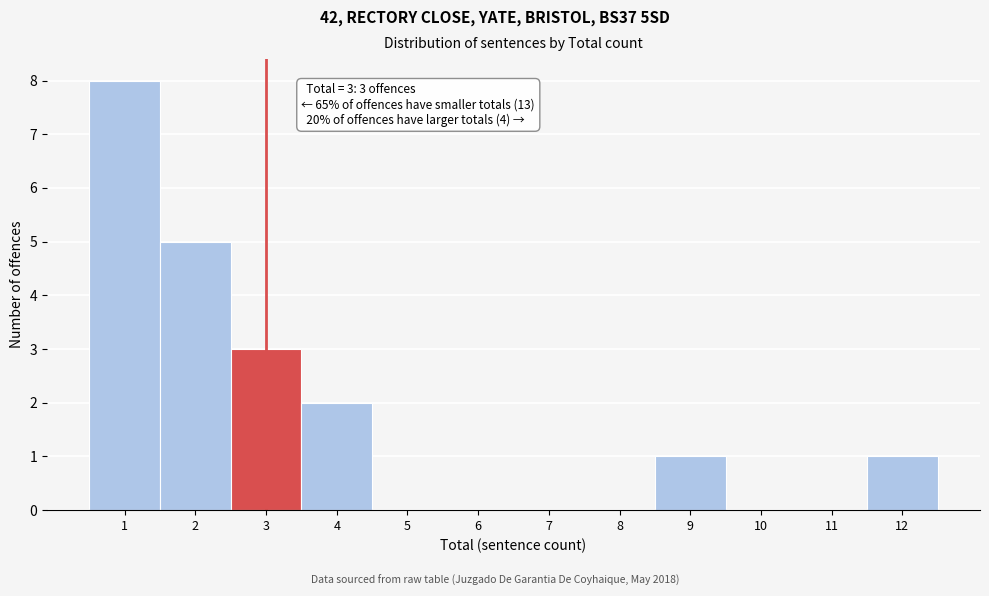

Which range on the x-axis has the tallest bar?

0.5 to 1.5